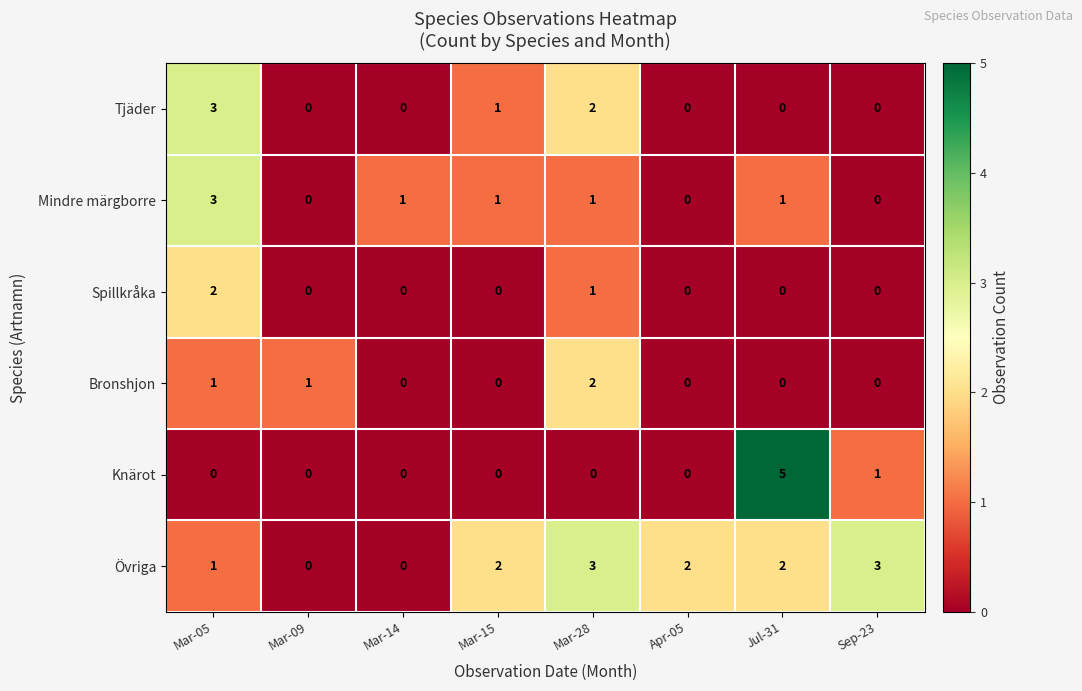

How many Övriga values are between 1 and 3?

6